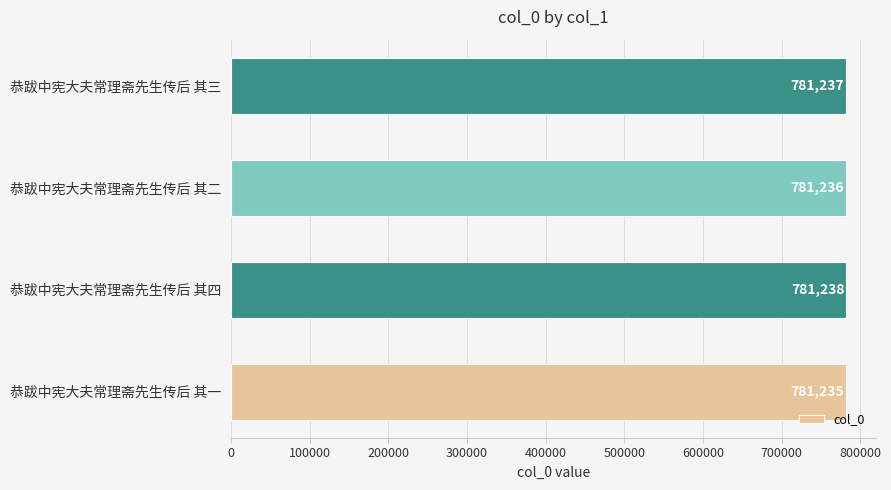

The value at 恭跋中宪大夫常理斋先生传后 其二 is 1019551. True or false?

False